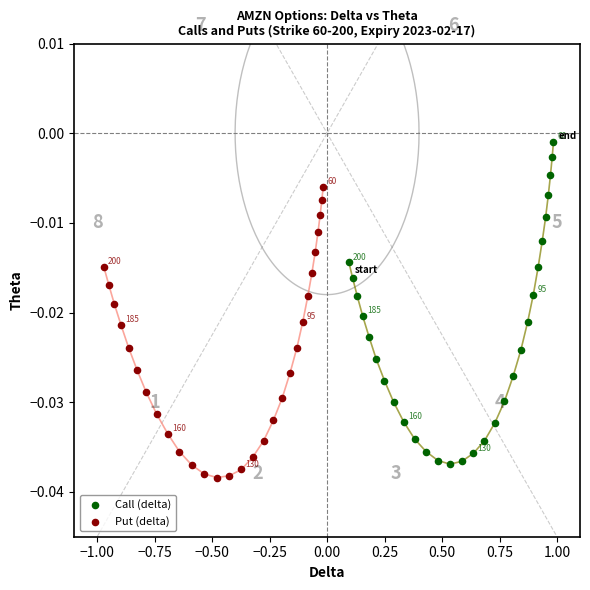

Which series has the widest spread of Y values?

Call (delta)